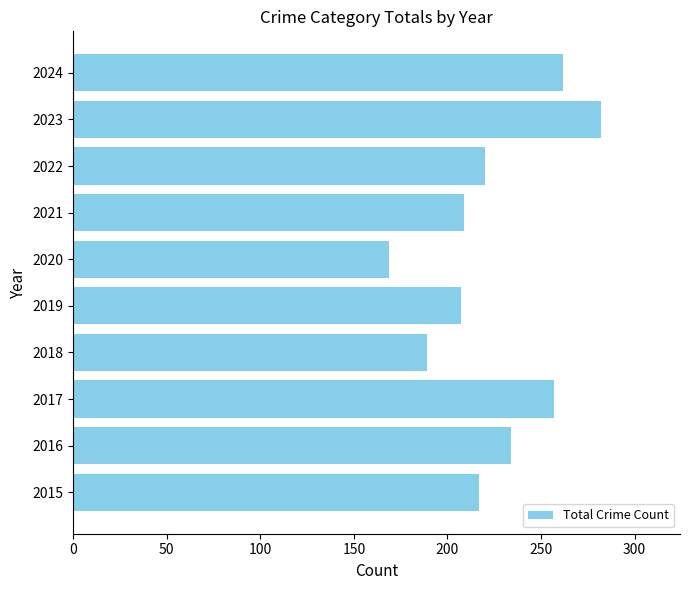

The chart shows a value of 217 at 2015. True or false?

True